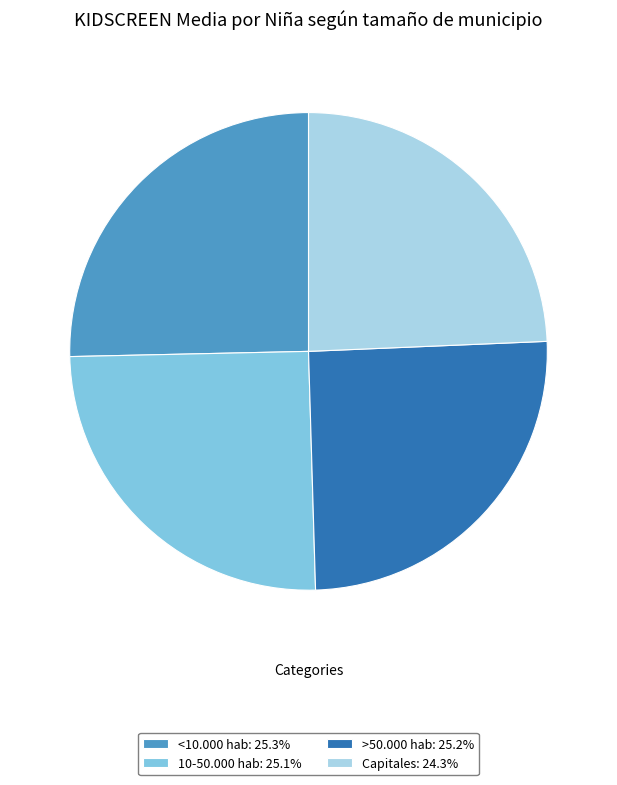

How many slices are in this pie chart?

4